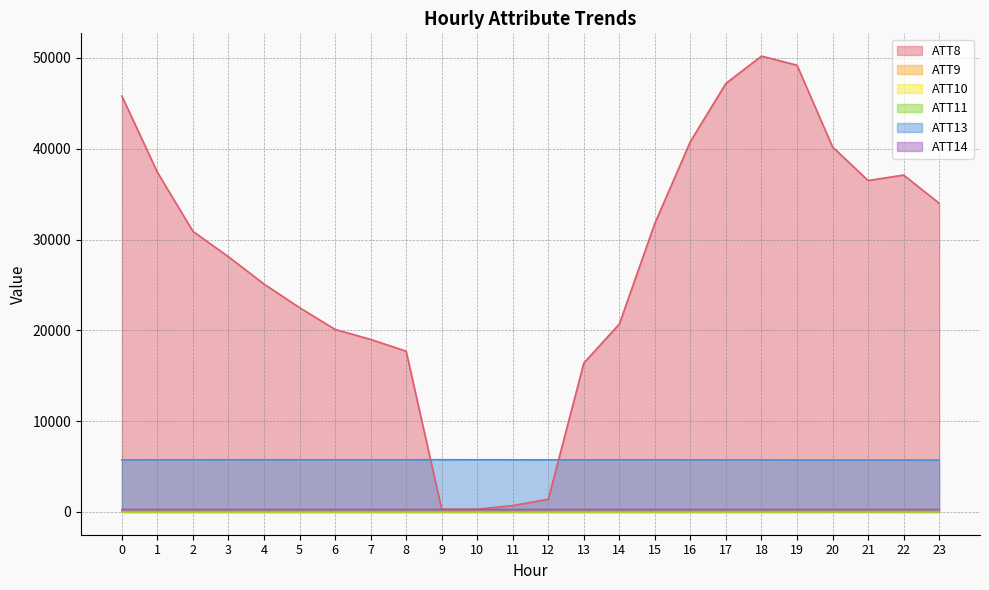

True or false: ATT11 and ATT14 cross at least once.

False